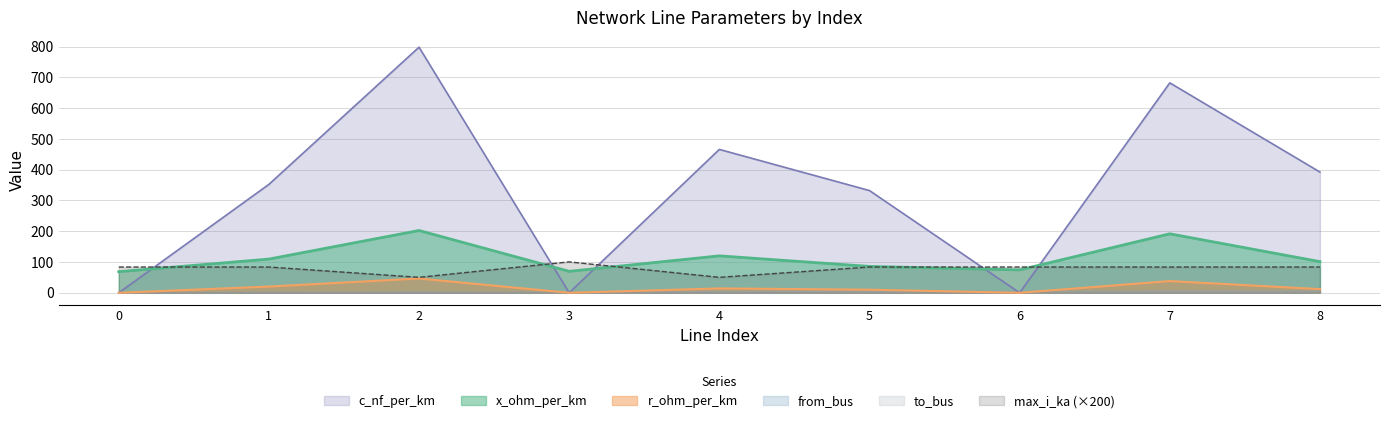

List the labels in order of r_ohm_per_km value, largest first.

2, 7, 1, 4, 8, 5, 0, 3, 6